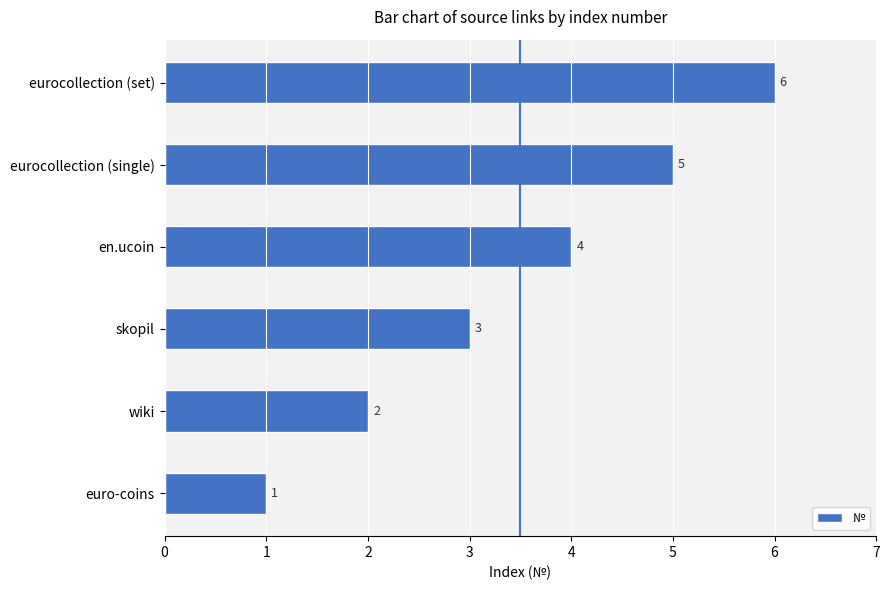

Rank the categories by value from highest to lowest.

eurocollection (set), eurocollection (single), en.ucoin, skopil, wiki, euro-coins